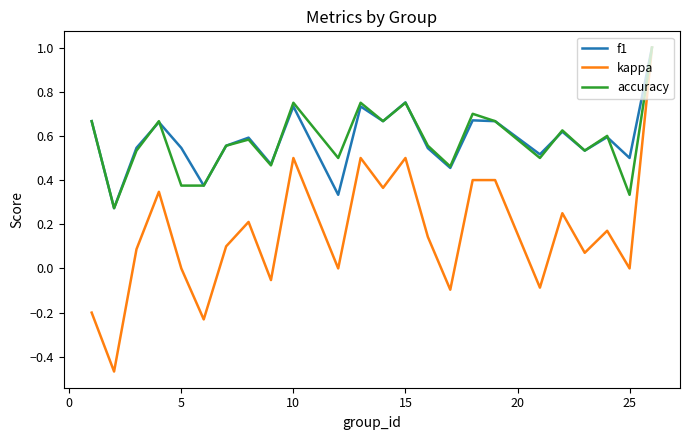

Which series has the widest spread of values?

kappa